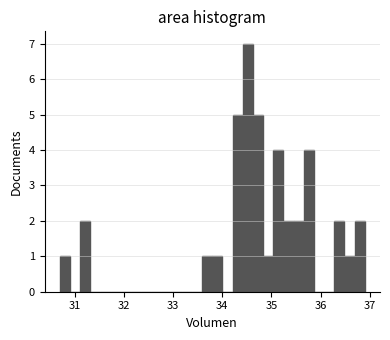

Read against the x-axis, roughly where is the centre of the tallest bar?

34.5